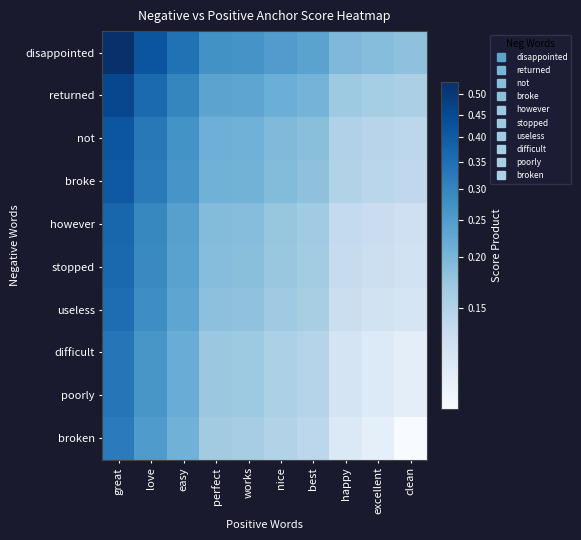

At which category is the sum across all series the highest?

great